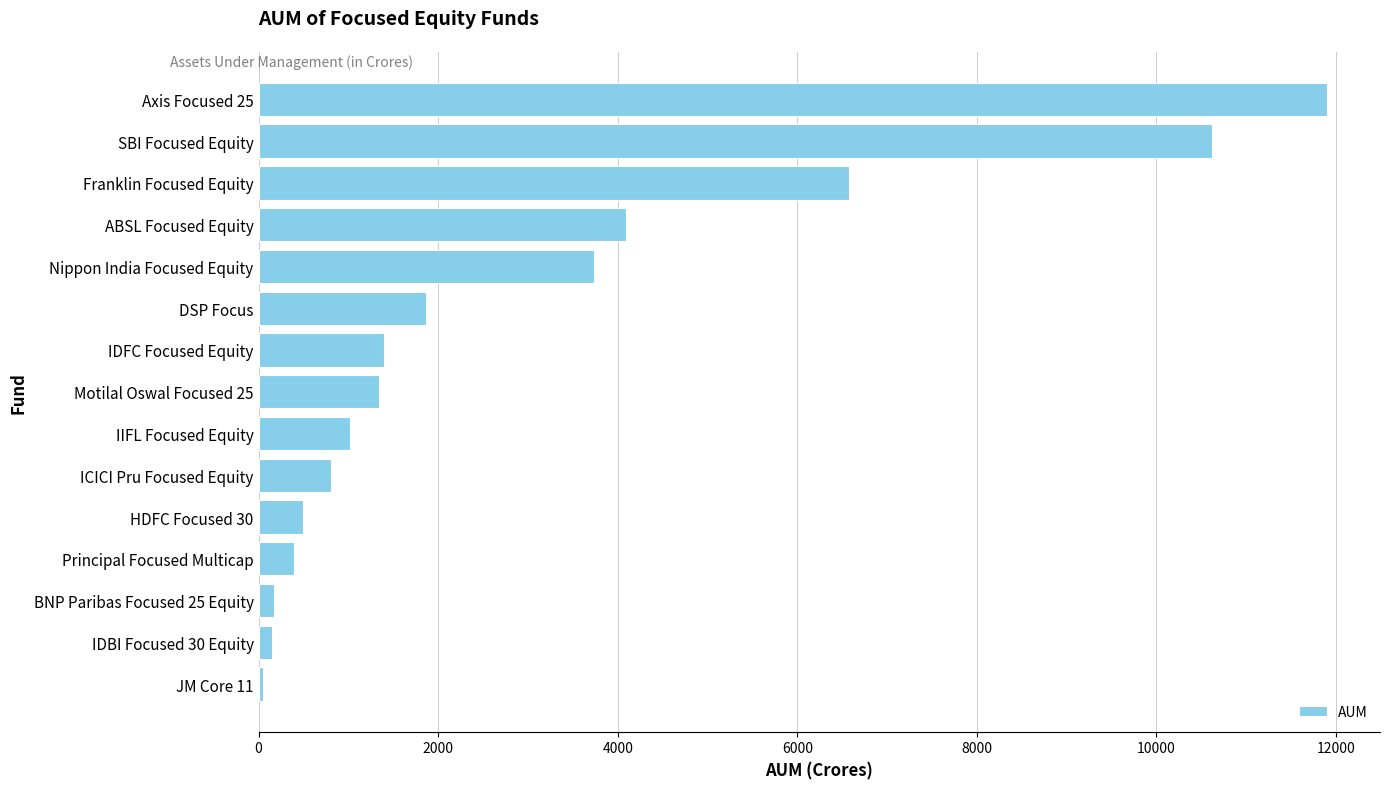

What is the change in value from Principal Focused Multicap to IDFC Focused Equity?

+999.3